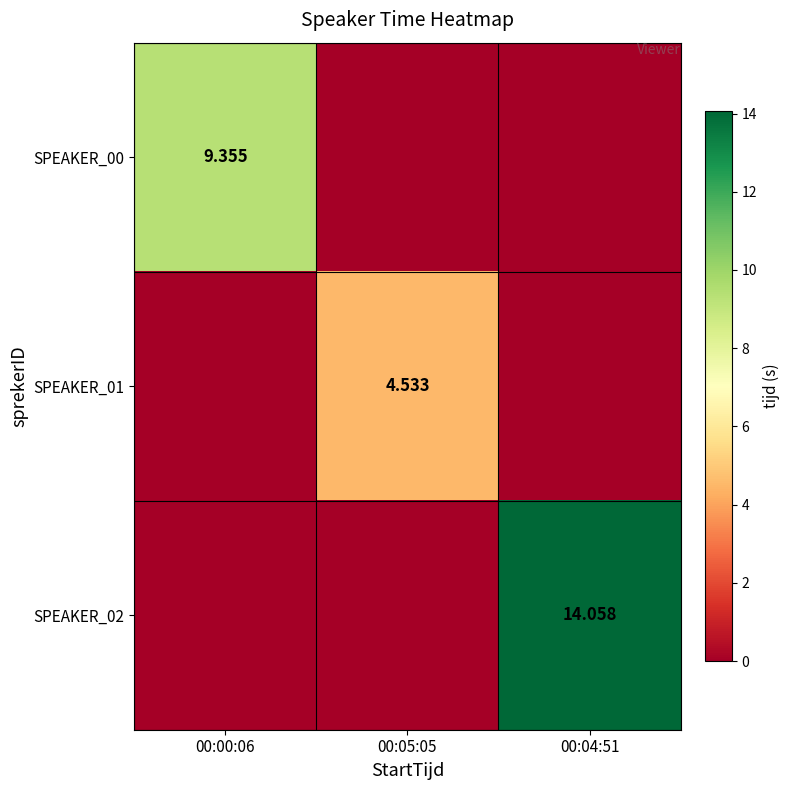

Is the value of SPEAKER_02 at 00:04:51 greater than the value of SPEAKER_01 at 00:05:05?

Yes